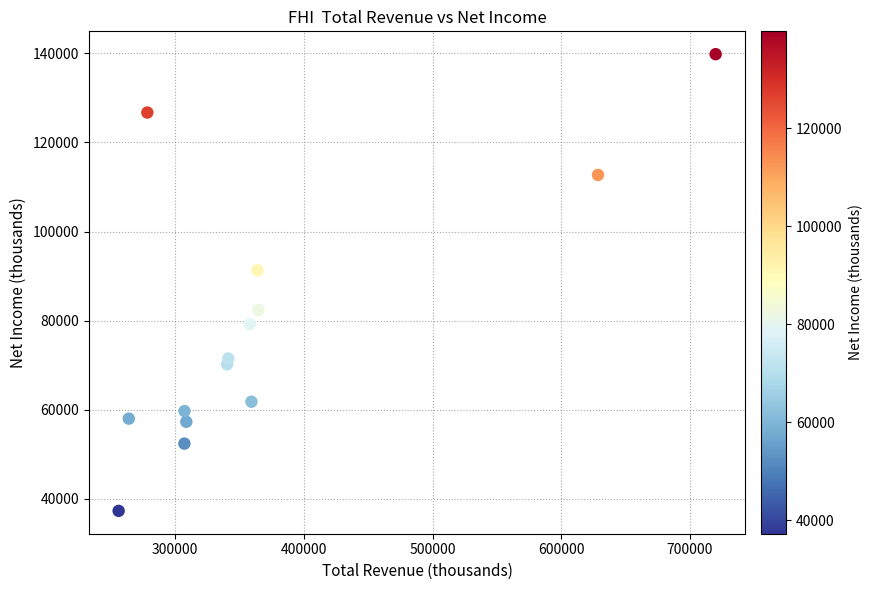

What is the range of Y values (max minus min)?

102500